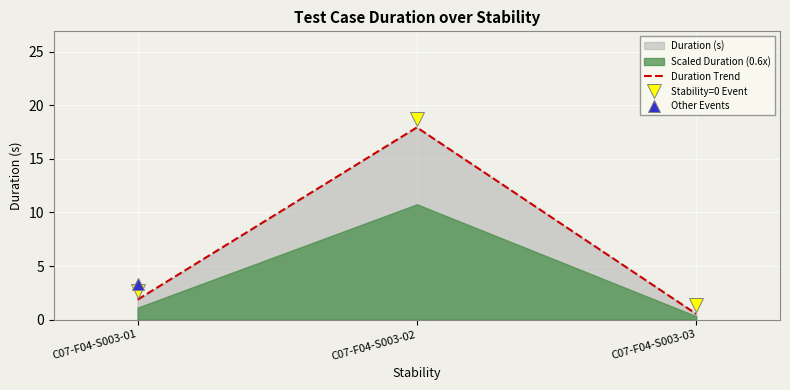

Is it true that the value at C07-F04-S003-03 is 0.5?

True